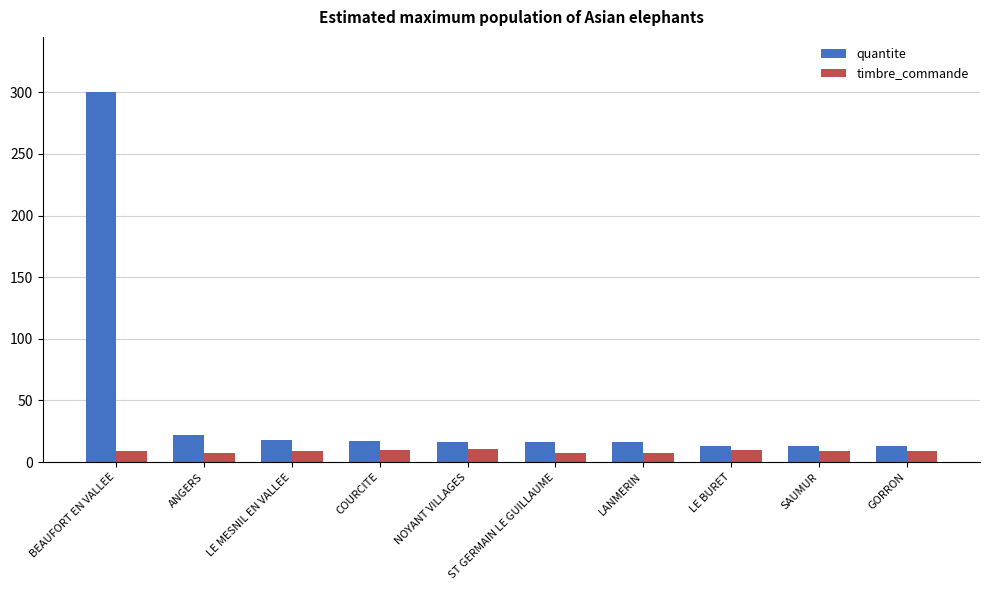

What is the difference between the quantite values at GORRON and NOYANT VILLAGES?

3.0